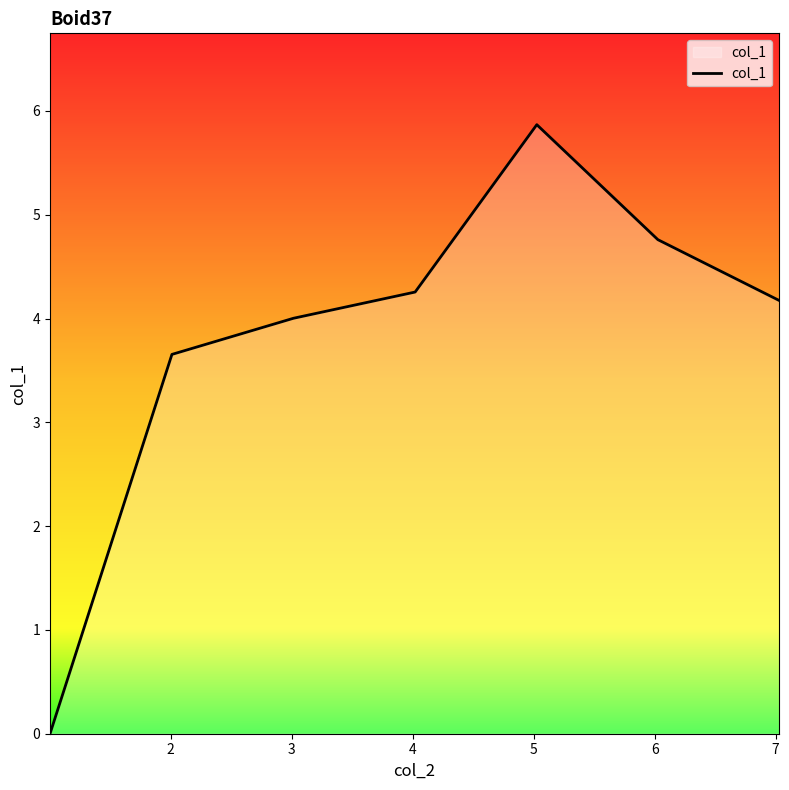

What is the sum of all values?

26.7